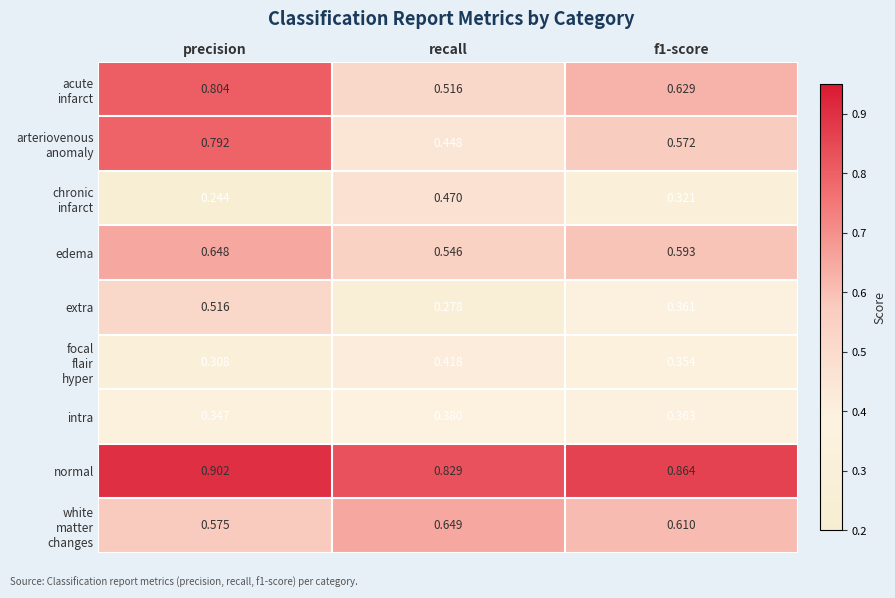

At which label is extra closest to 0?

recall